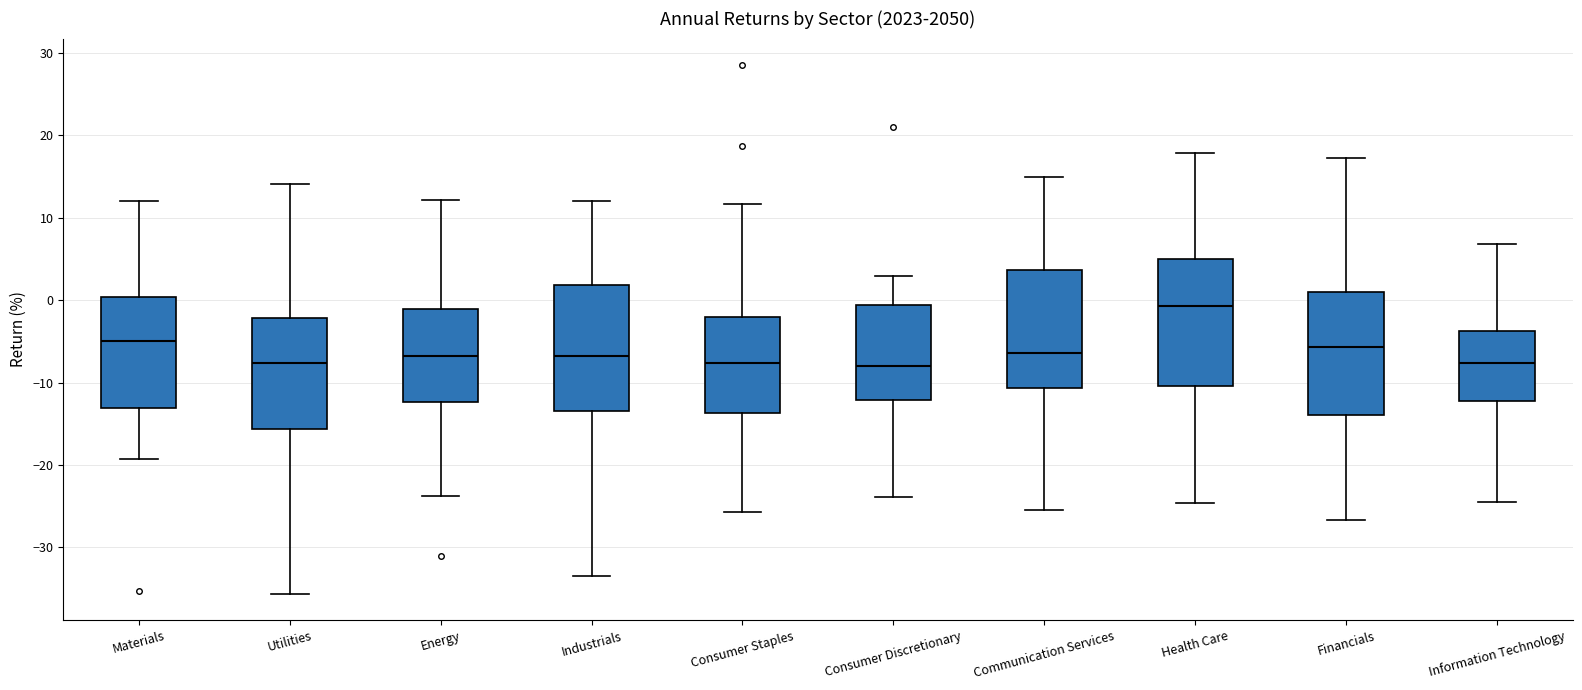

Reading left to right, transcribe this box plot: for each box, give where its median line is, the range the box spans, and where its two whiskers end, as read against the y-axis. The values are not printed on the chart, so give them approximately, as read against the axis.

Materials: median -5, box -13 to 0, whiskers -19 to 12
Utilities: median -8, box -16 to -2, whiskers -36 to 14
Energy: median -7, box -12 to -1, whiskers -24 to 12
Industrials: median -7, box -13 to 2, whiskers -34 to 12
Consumer Staples: median -8, box -14 to -2, whiskers -26 to 12
Consumer Discretionary: median -8, box -12 to -1, whiskers -24 to 3
Communication Services: median -6, box -11 to 4, whiskers -26 to 15
Health Care: median -1, box -10 to 5, whiskers -25 to 18
Financials: median -6, box -14 to 1, whiskers -27 to 17
Information Technology: median -8, box -12 to -4, whiskers -24 to 7